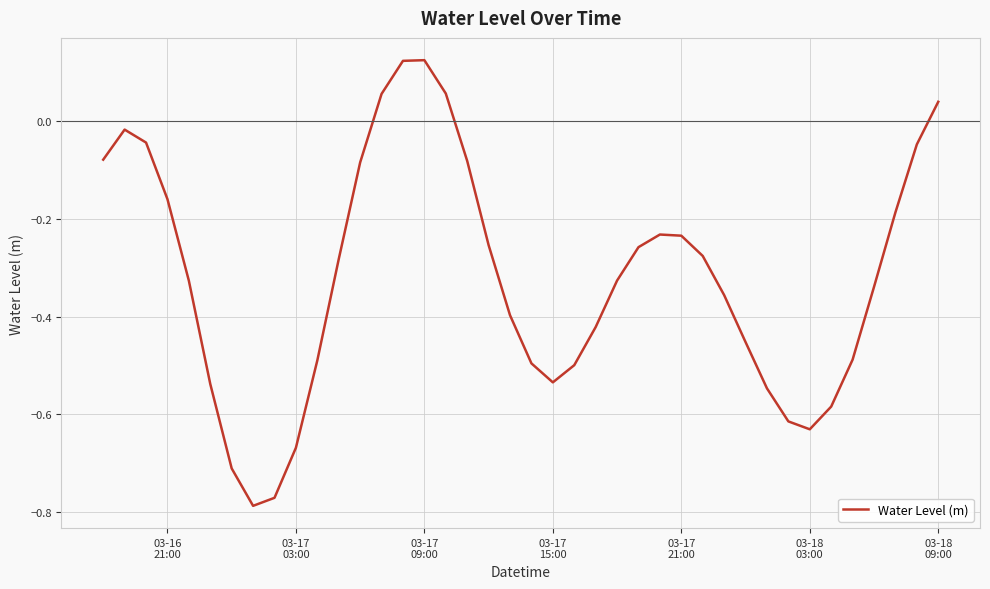

What is the difference between the maximum and minimum values?

0.9